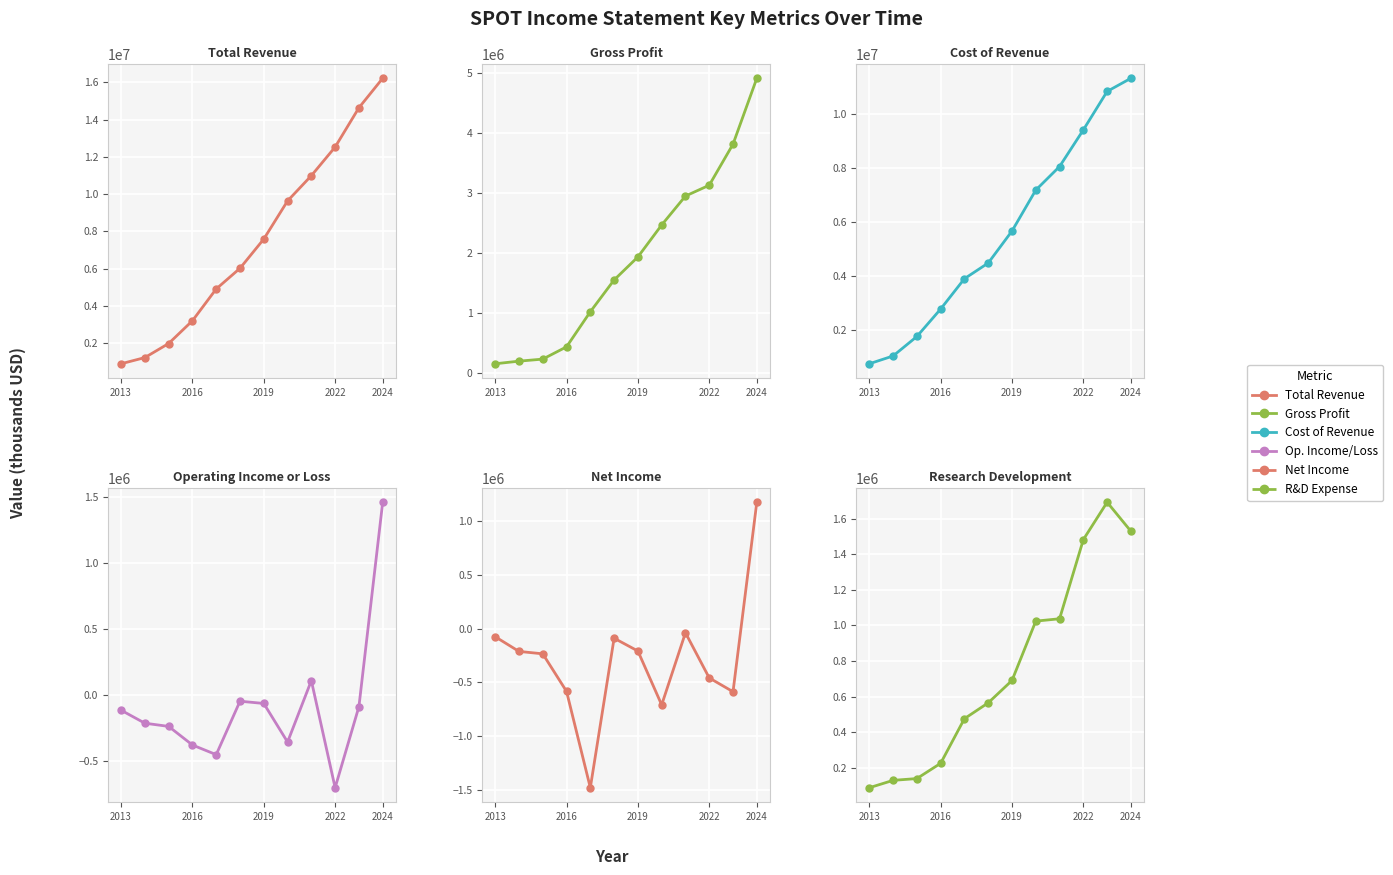

The value of Research Development at 2019 is 162080. True or false?

False